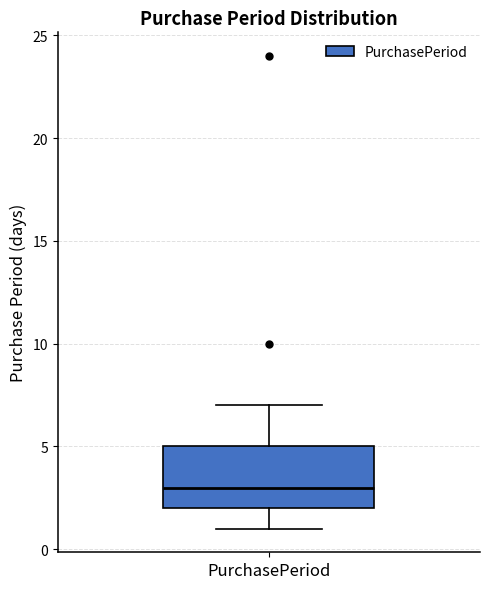

Transcribe this box plot: give where the median line is, the range the box spans, and where the two whiskers end, as read against the y-axis. The values are not printed on the chart, so give them approximately, as read against the axis.

median 3, box 2 to 5, whiskers 1 to 7